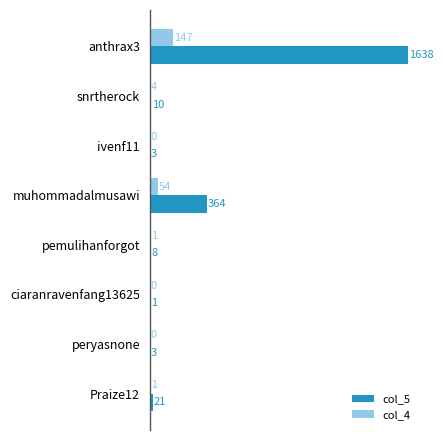

What is the maximum value for col_5?

1638